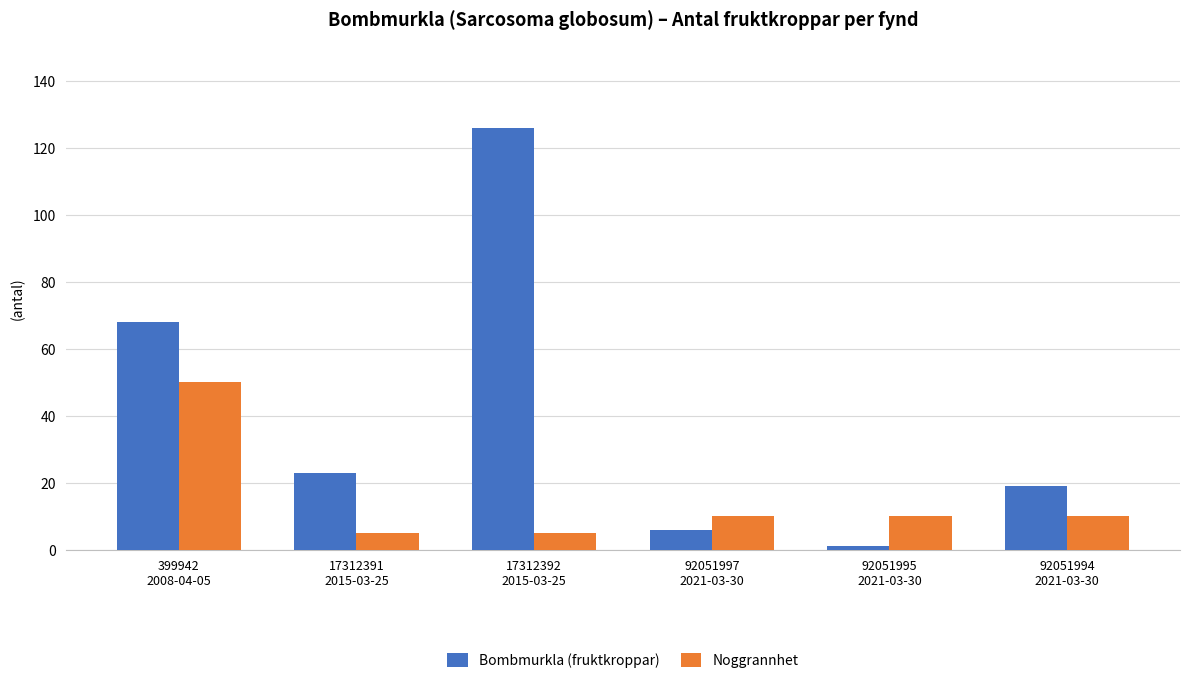

What is the sum of the Bombmurkla (fruktkroppar) values at 92051997
2021-03-30 and 17312391
2015-03-25?

29